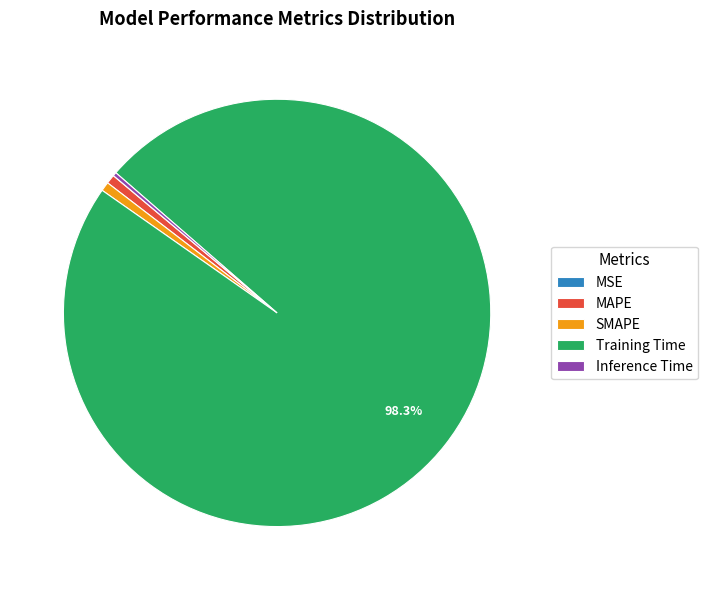

To the nearest percent, what is the average slice percentage?

20%